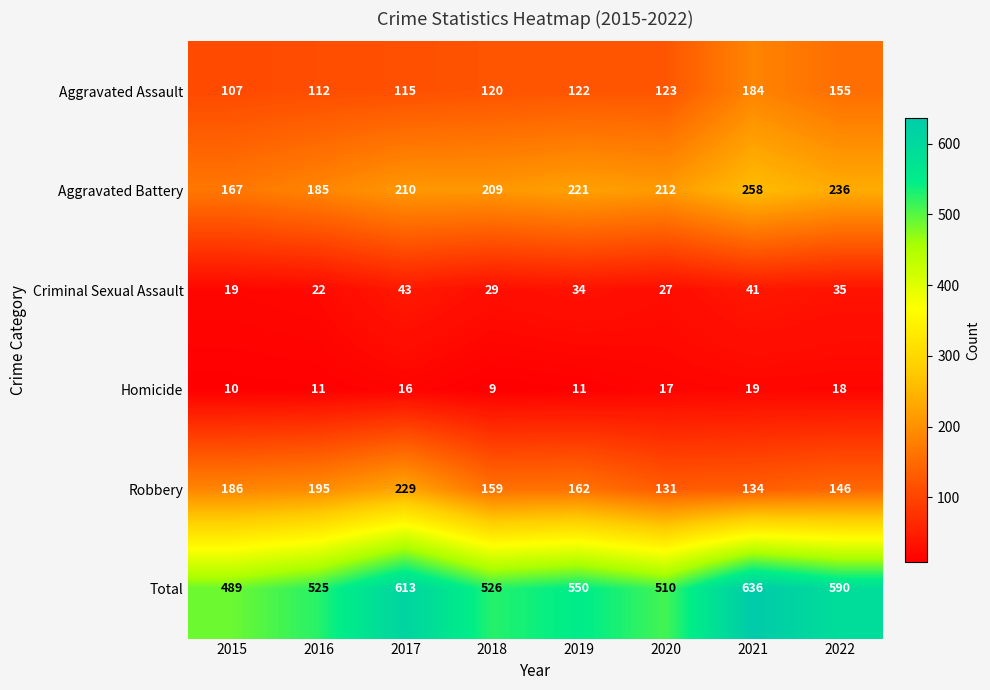

At which label does Robbery first exceed 162?

2015